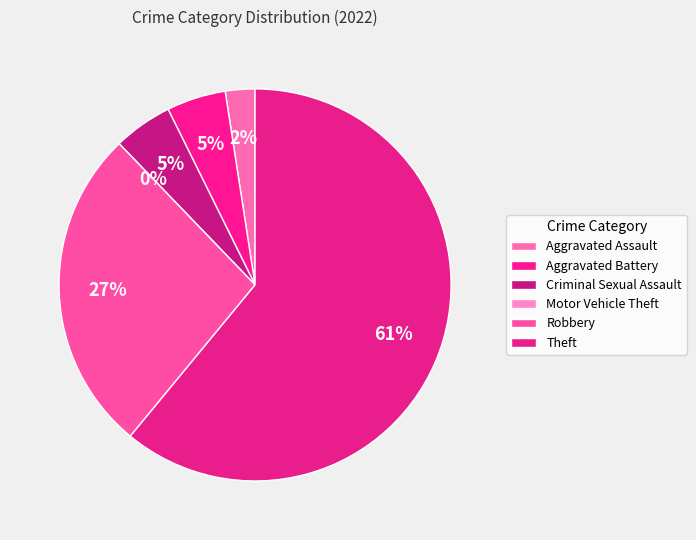

How many segments does this pie chart have?

6